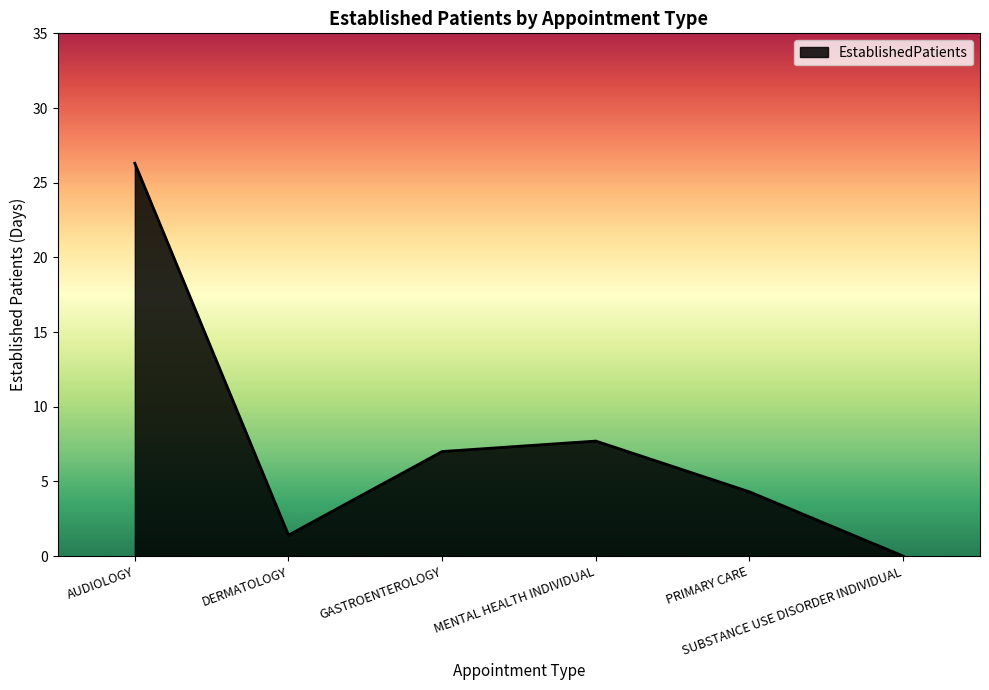

What is the average value?

7.8